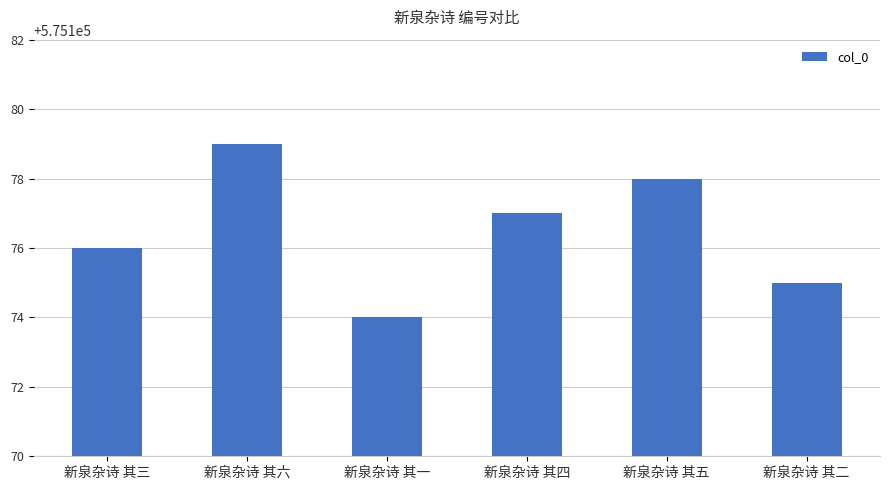

What is the ratio of the value at 新泉杂诗 其六 to the value at 新泉杂诗 其一?

1.0